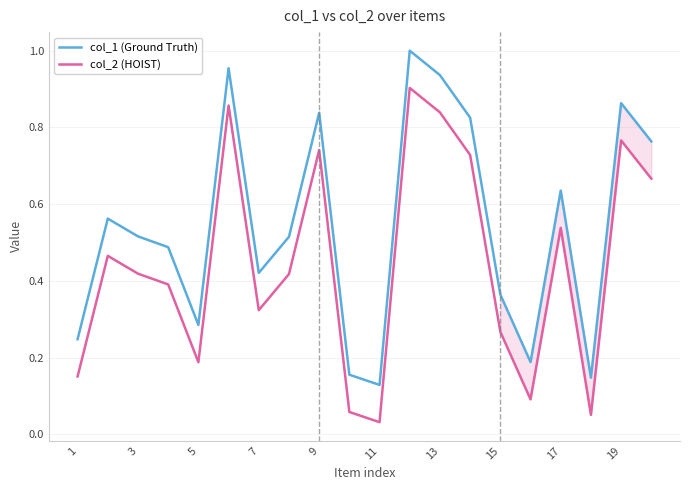

In col_2 (HOIST), how many points are higher than both neighbors (excluding endpoints)?

6